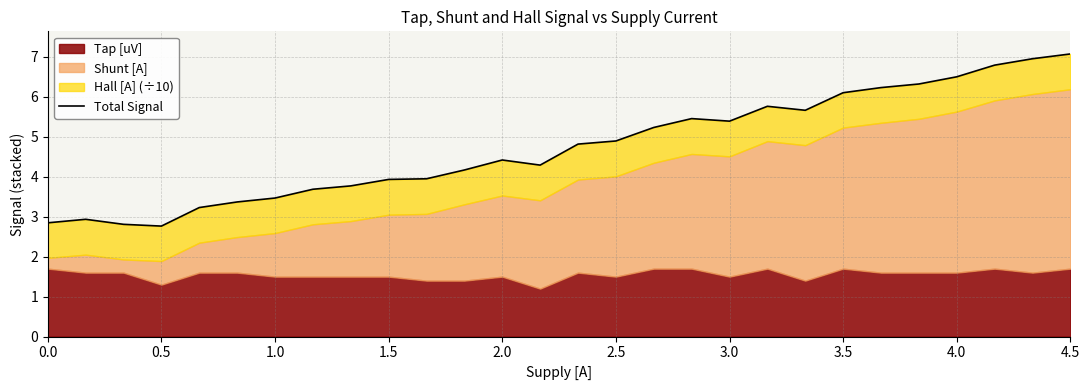

How many lines are shown in the chart?

1